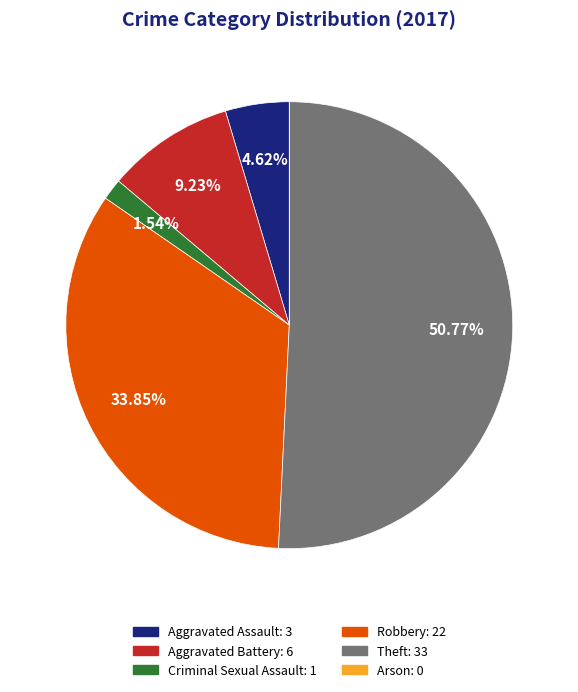

Does Aggravated Battery represent more than half of the total?

No